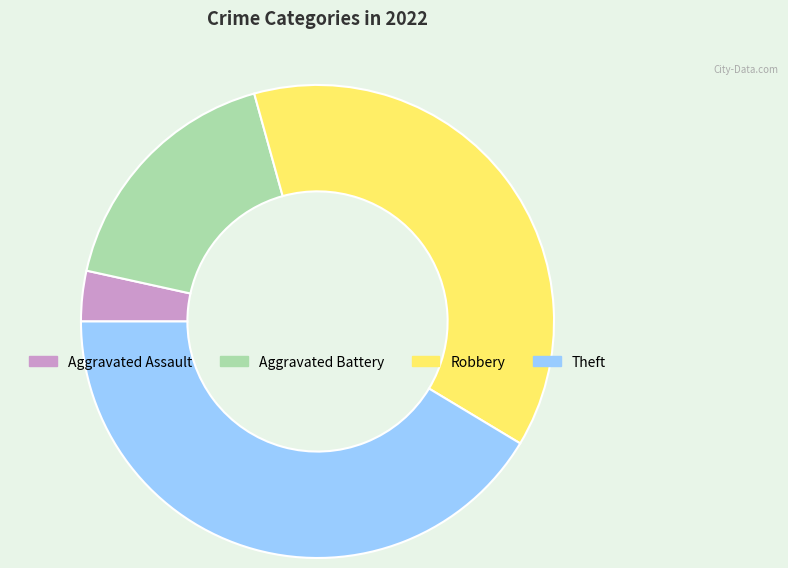

What is the ratio of the value at Robbery to the value at Theft?

0.9